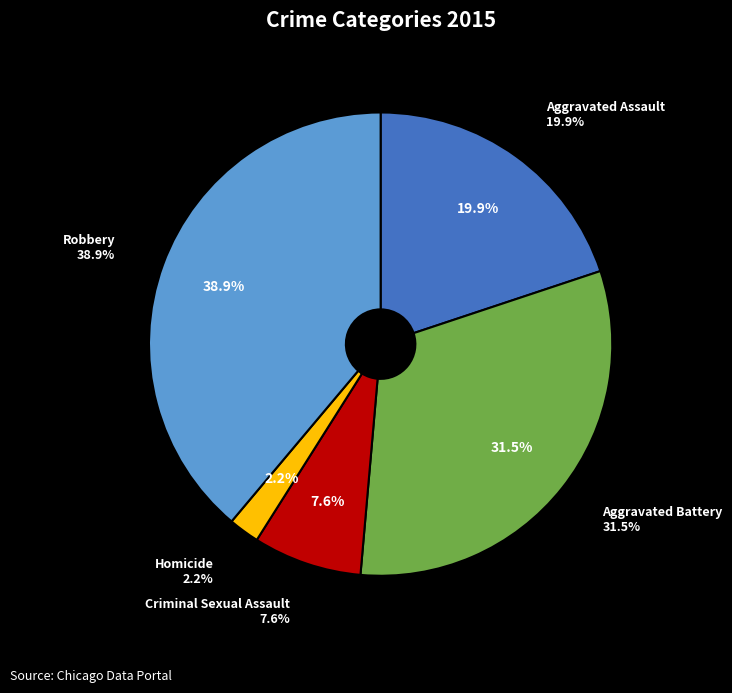

Which category has the biggest portion of the pie?

Robbery